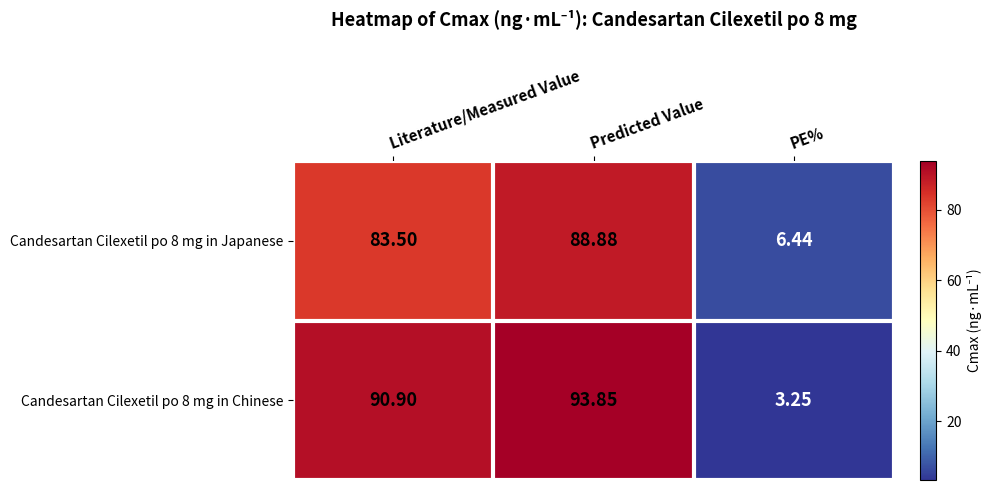

Between Predicted Value and PE%, which series saw the biggest shift?

Candesartan Cilexetil po 8 mg in Chinese